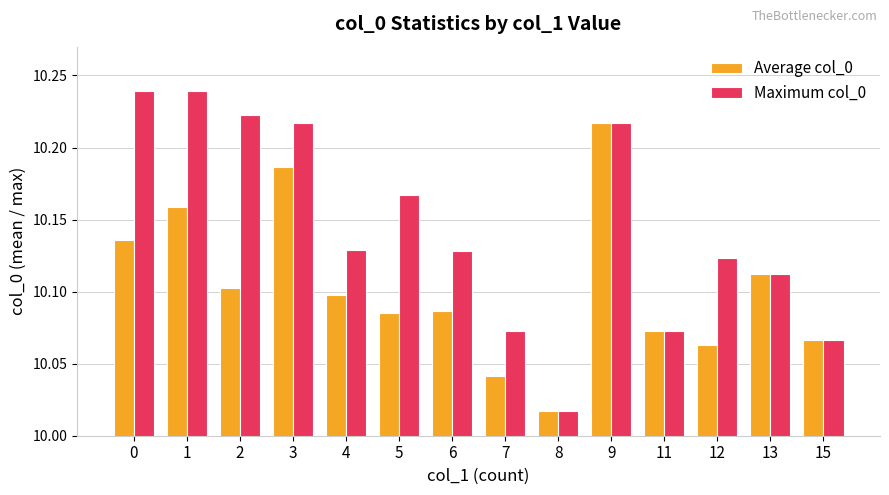

List the series in order of their peak value, highest first.

Maximum col_0, Average col_0